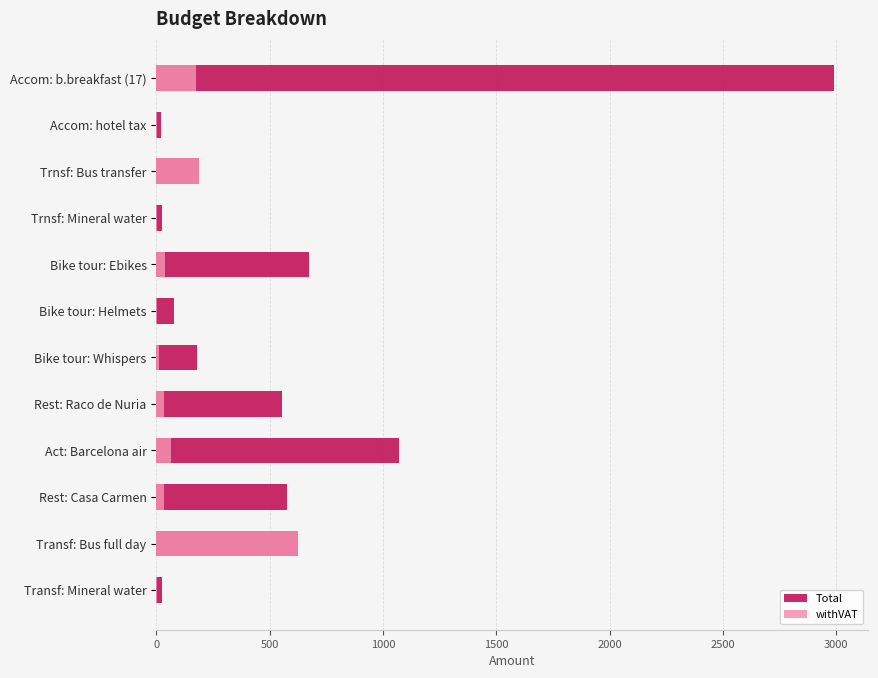

What is the difference between the maximum and minimum values in the Total series?

2971.4